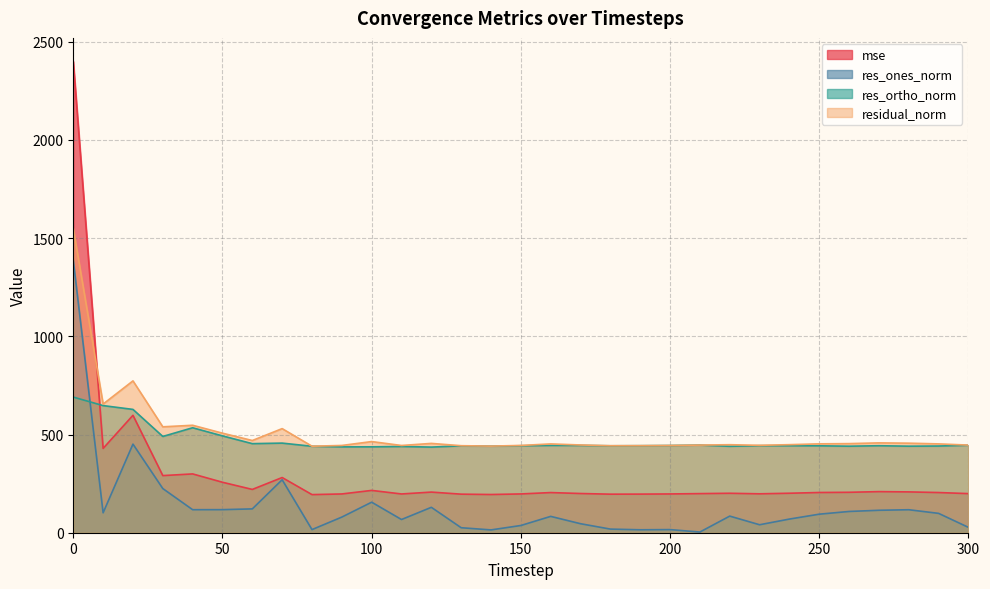

Which category has the lowest value in the res_ones_norm series?

210